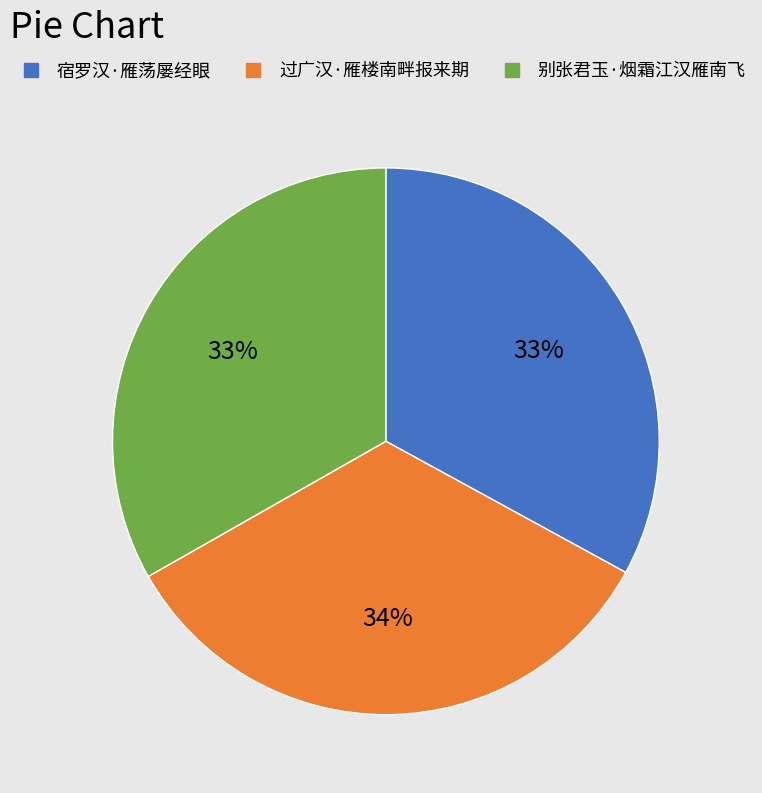

What is the largest slice in the pie chart?

过广汉·雁楼南畔报来期